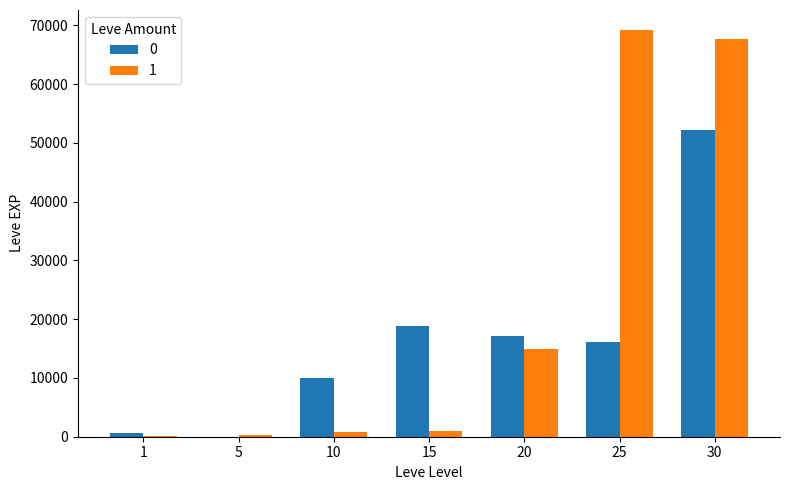

What is the greatest value displayed?

69150